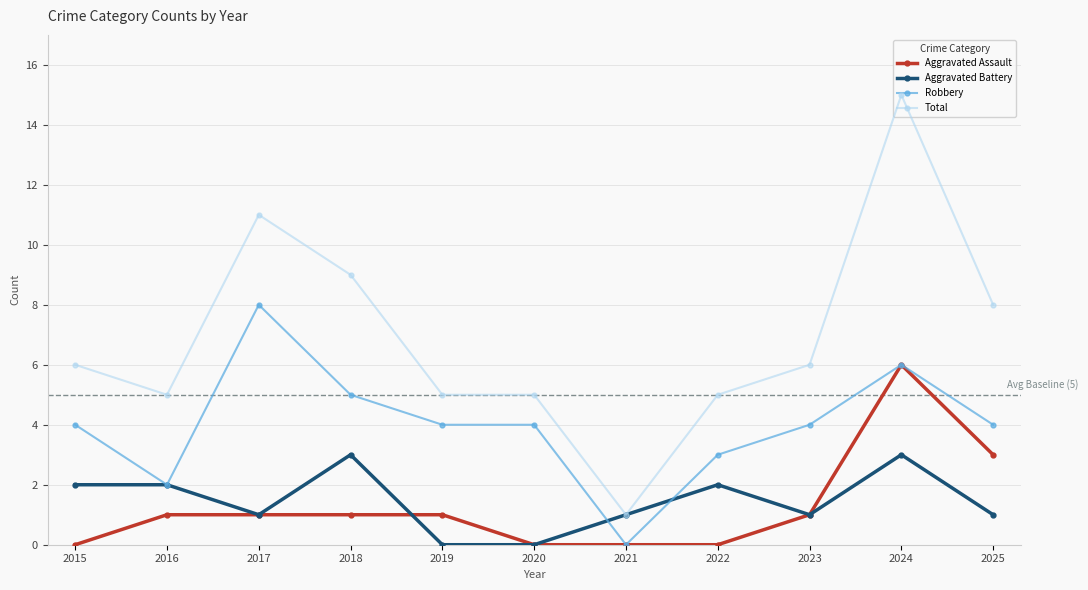

How many data points does each series have?

11